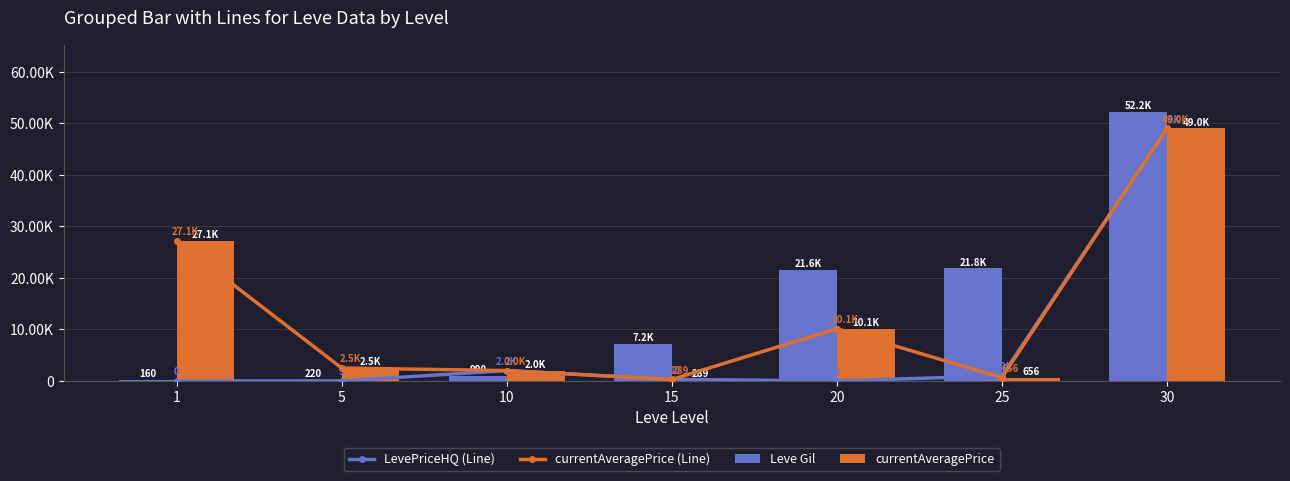

Count the number of data series in this chart.

4